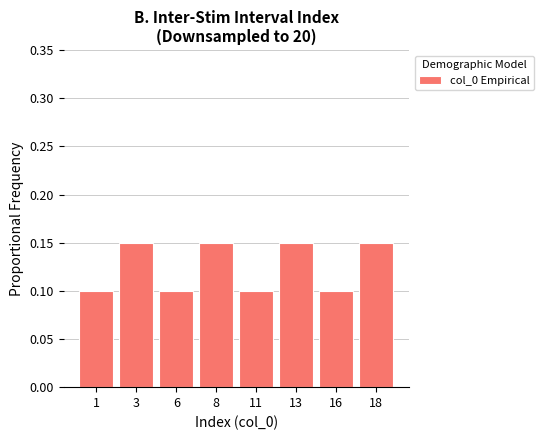

Which has a higher value, 16 or 8?

8